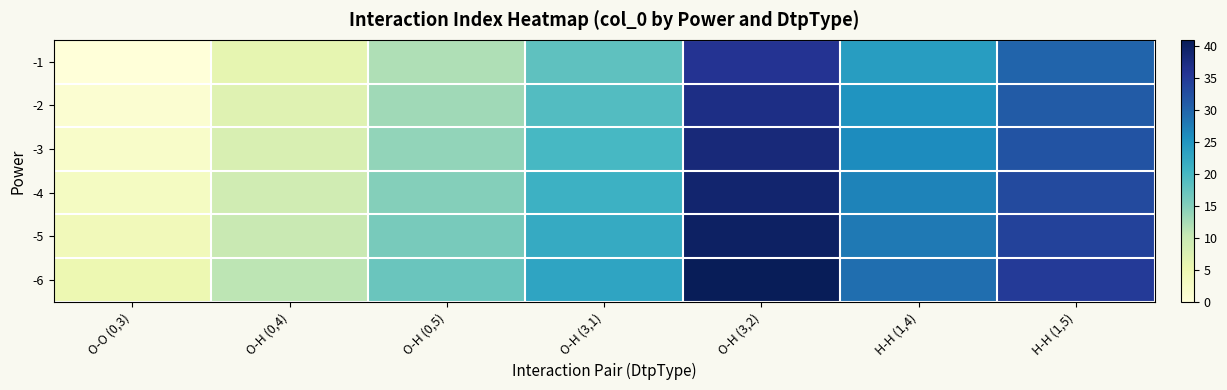

Rank the series by their maximum value, from lowest to highest.

-1, -2, -3, -4, -5, -6